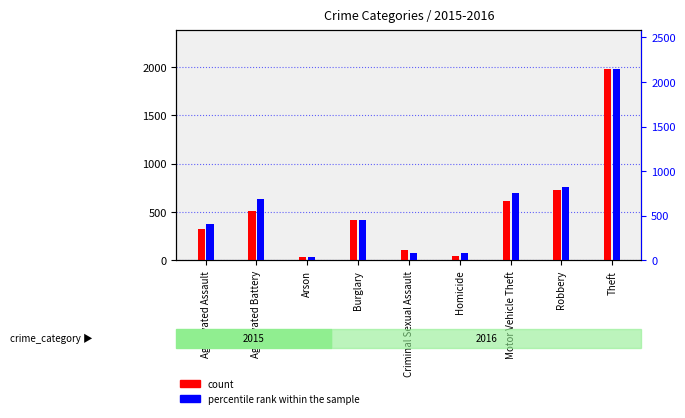

Reading right to left, transcribe all the data shown in this chart.

count: Theft=1981	Robbery=726	Motor Vehicle Theft=614	Homicide=50	Criminal Sexual Assault=105	Burglary=421	Arson=35	Aggravated Battery=515	Aggravated Assault=323
percentile rank within the sample: Theft=2148	Robbery=819	Motor Vehicle Theft=756	Homicide=87	Criminal Sexual Assault=87	Burglary=451	Arson=40	Aggravated Battery=691	Aggravated Assault=402